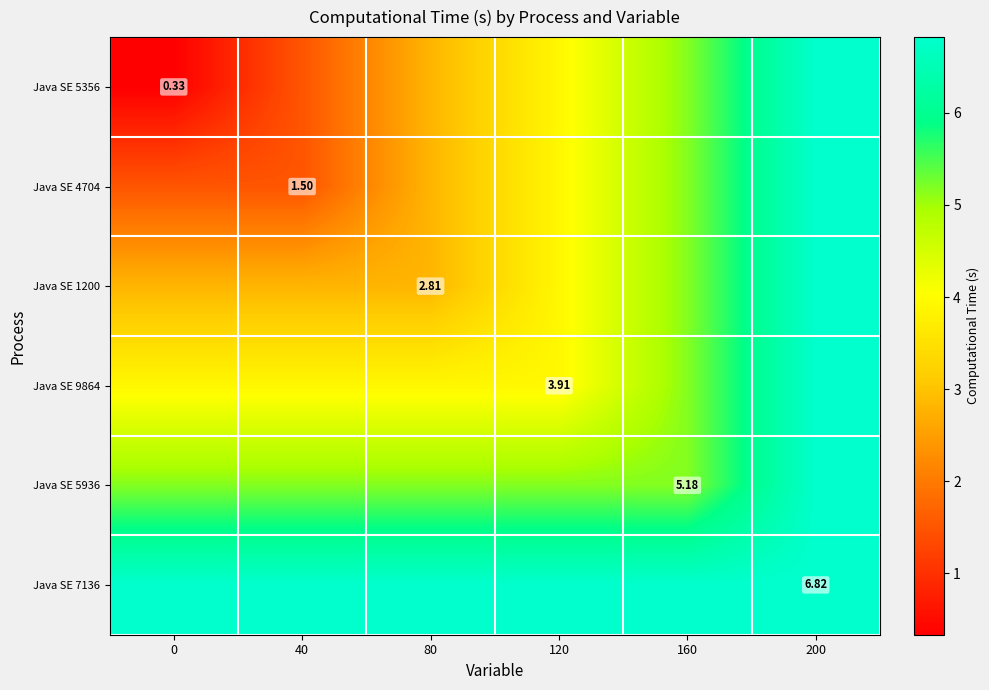

What is the smallest value displayed?

0.3